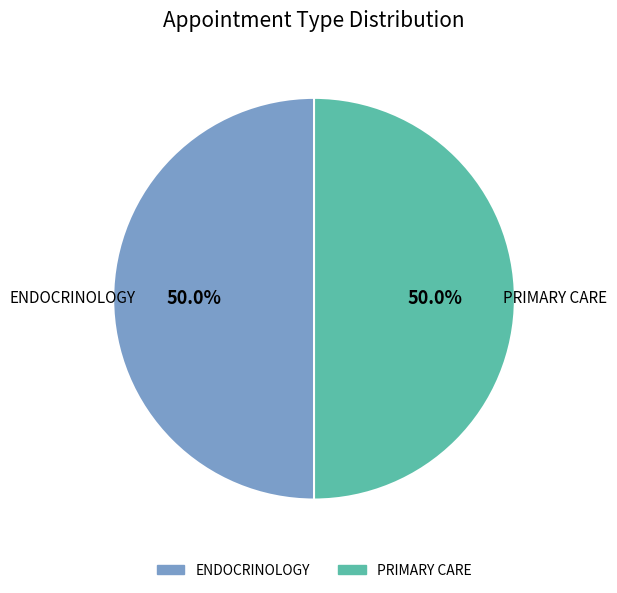

How many slices are in this pie chart?

2